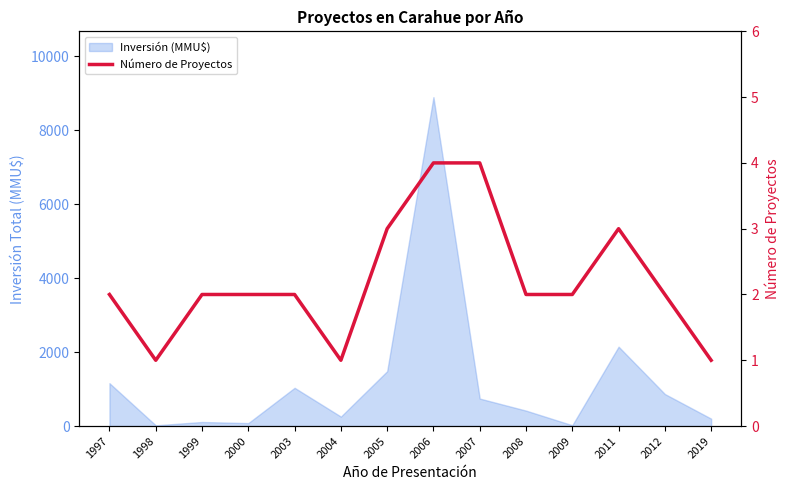

True or false: the data shows 1 at 2012.

False